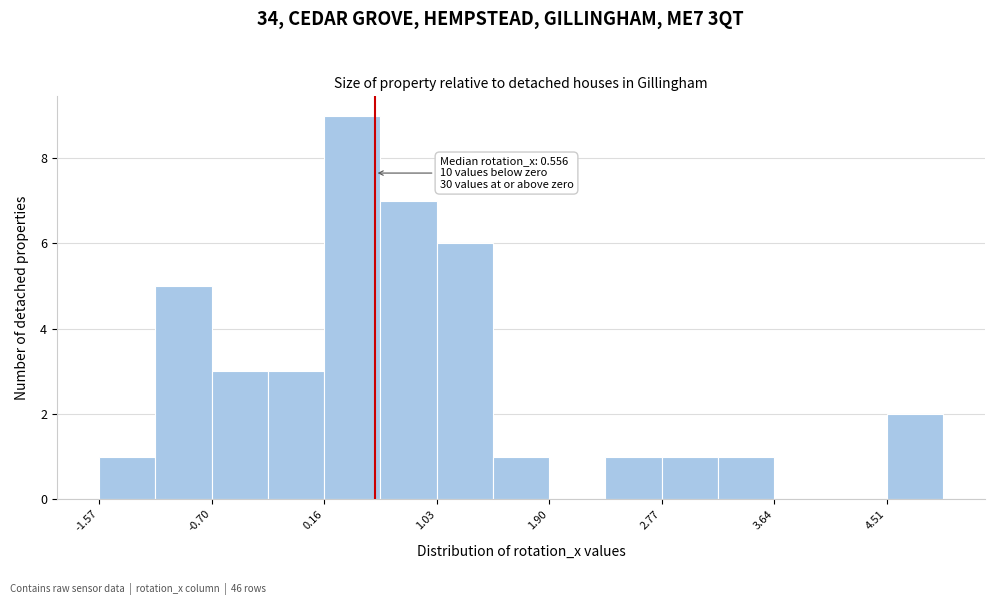

Which range on the x-axis has the tallest bar?

0.2 to 0.6